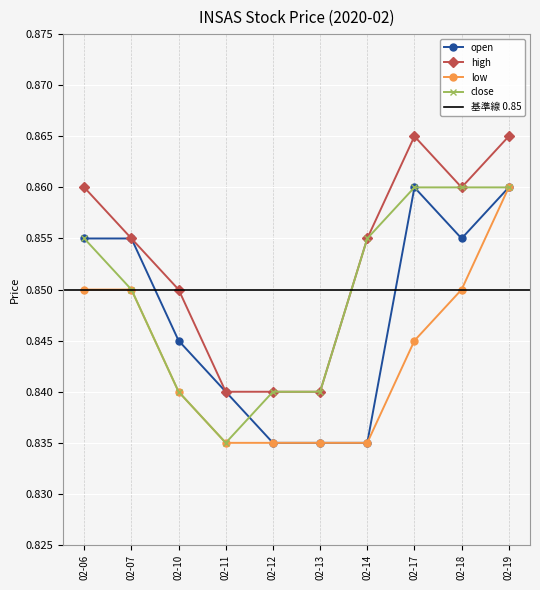

True or false: open has a value of 0.6 at 02-10.

False